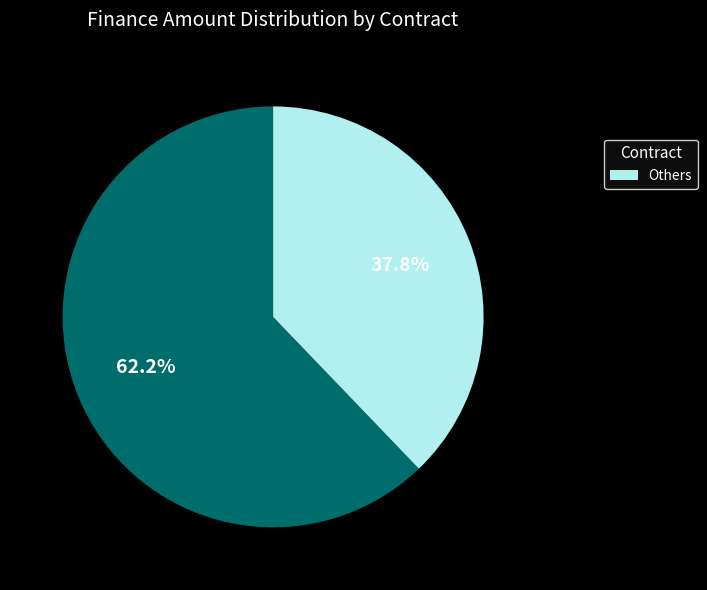

How many segments does this pie chart have?

2